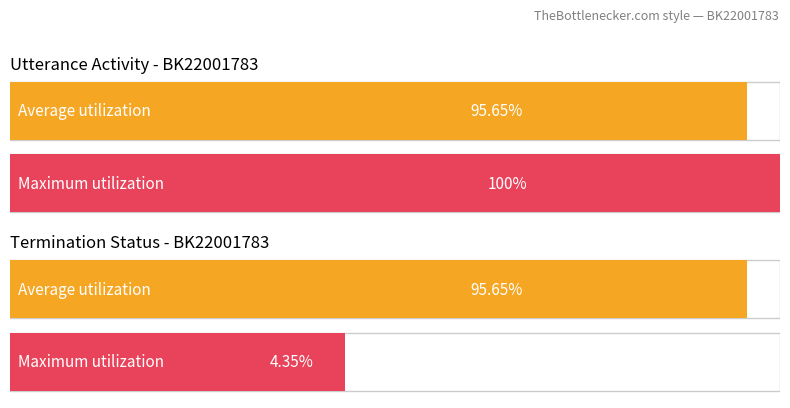

The chart shows a value of 1 at 21. True or false?

False